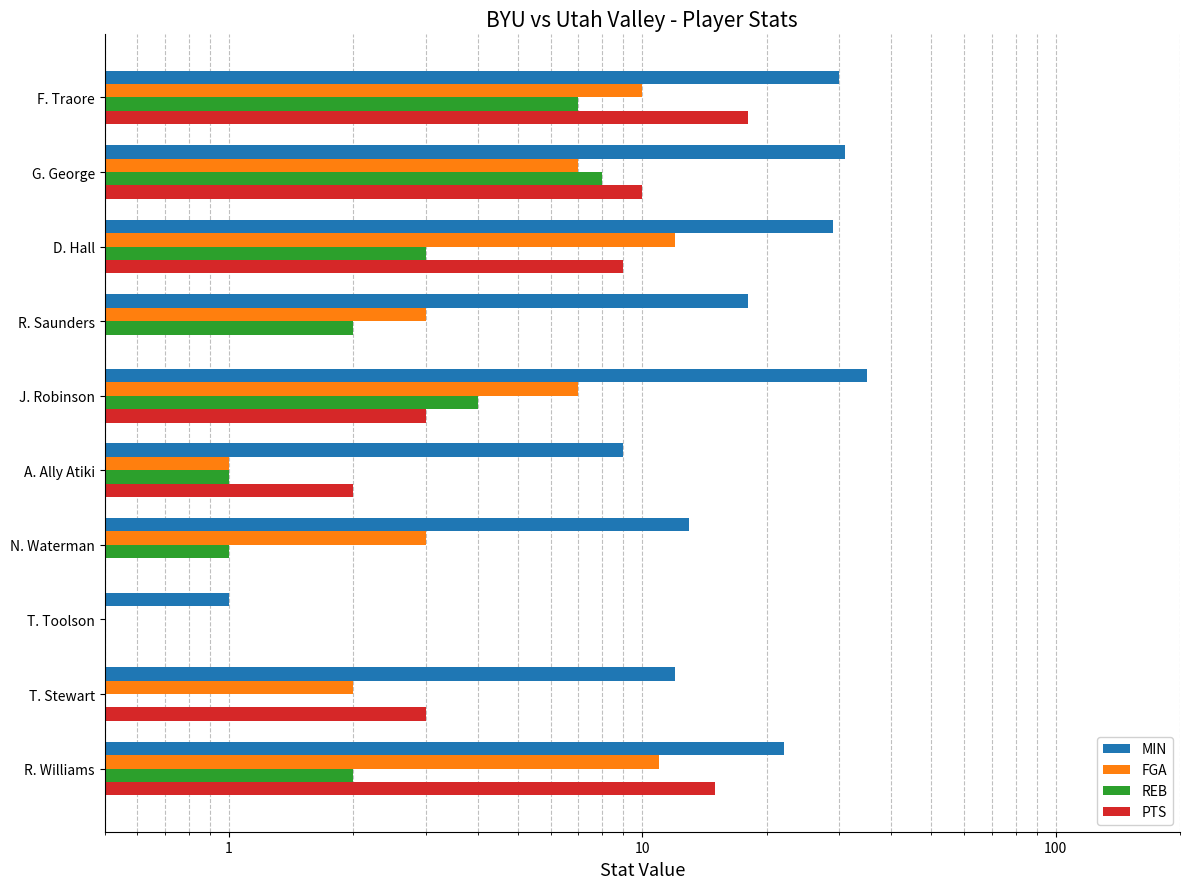

Reading left to right, transcribe all the data shown in this chart.

MIN: 30	31	29	18	35	9	13	1	12	22
FGA: 10	7	12	3	7	1	3	0	2	11
REB: 7	8	3	2	4	1	1	0	0	2
PTS: 18	10	9	0	3	2	0	0	3	15